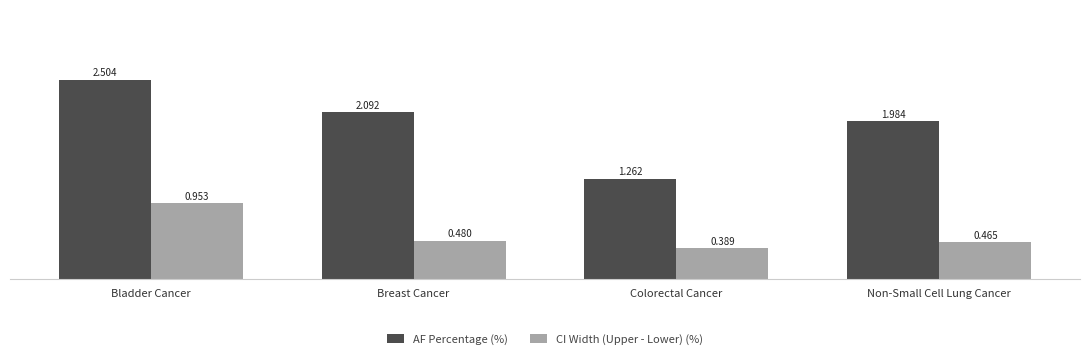

How many values in the AF Percentage (%) series are below 2?

2